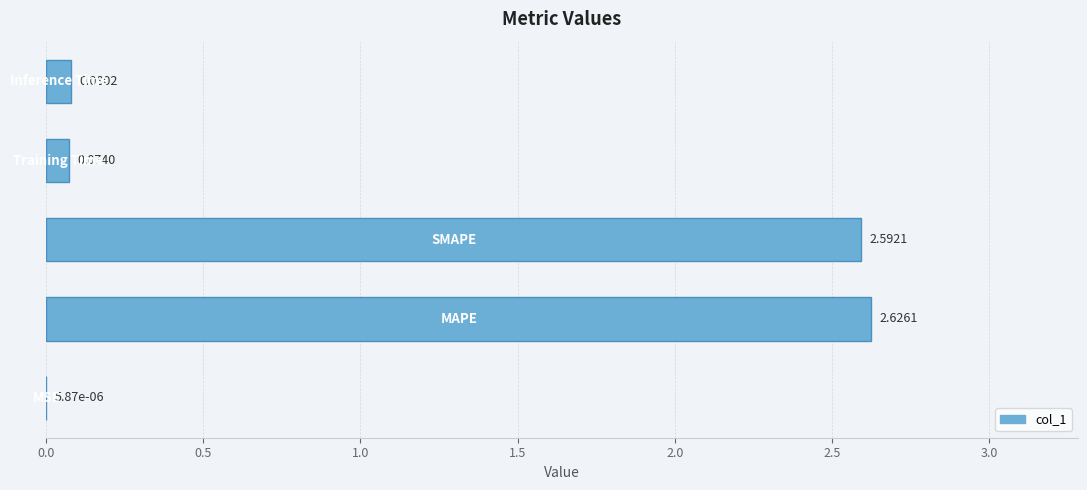

What is the sum of all values?

5.4